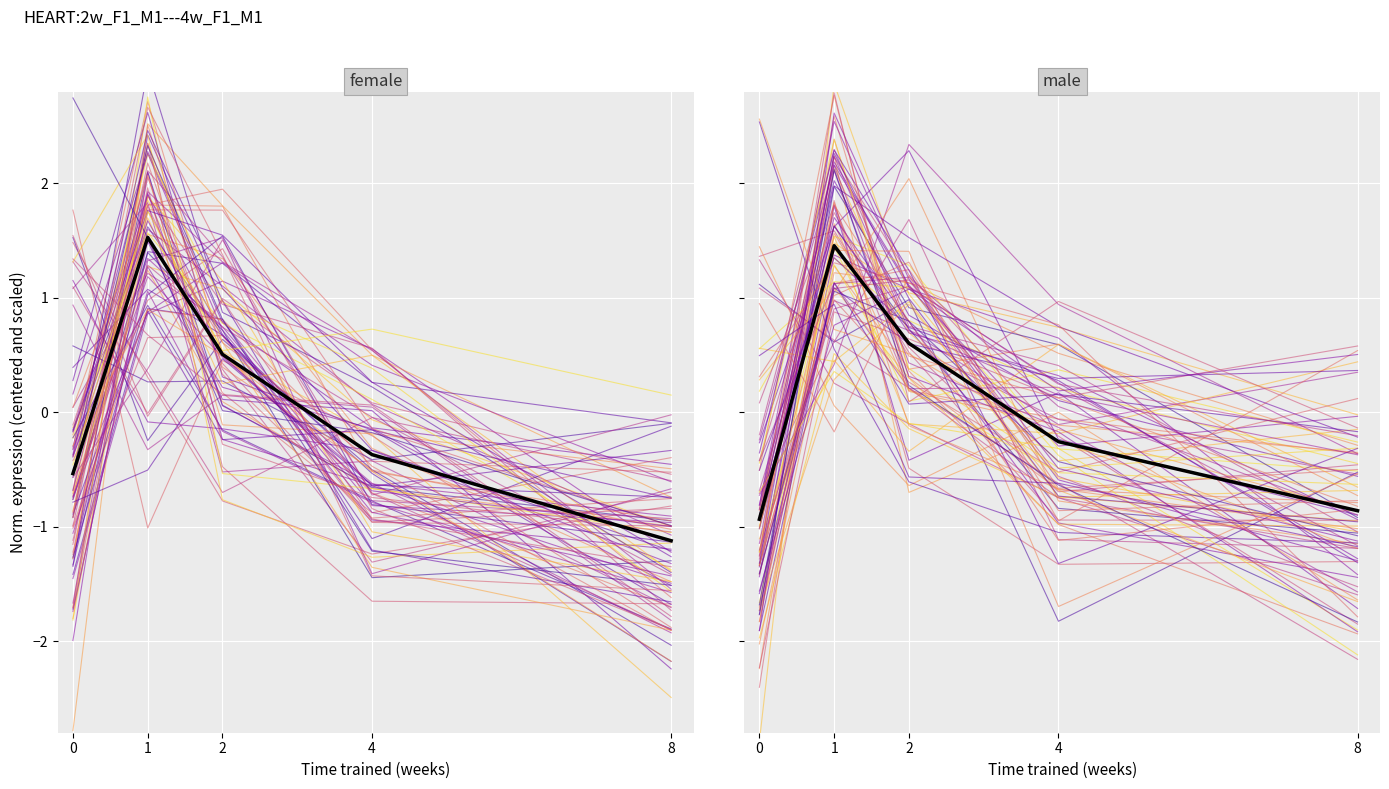

The chart shows a value of 0.6 at 2. True or false?

True